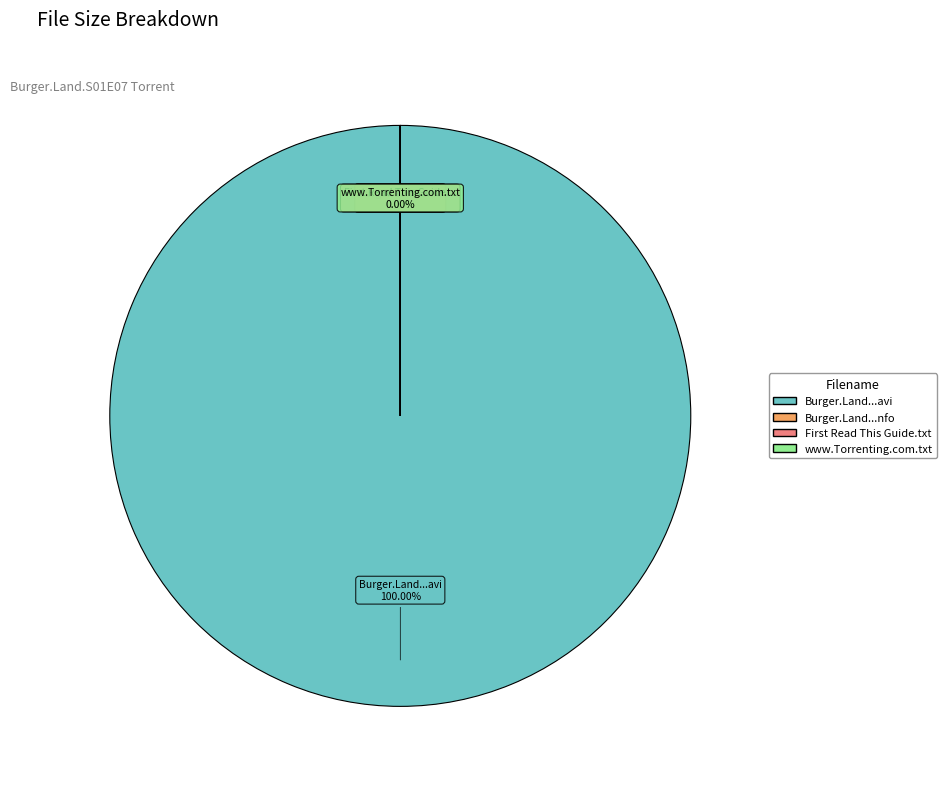

How many slices are in this pie chart?

4